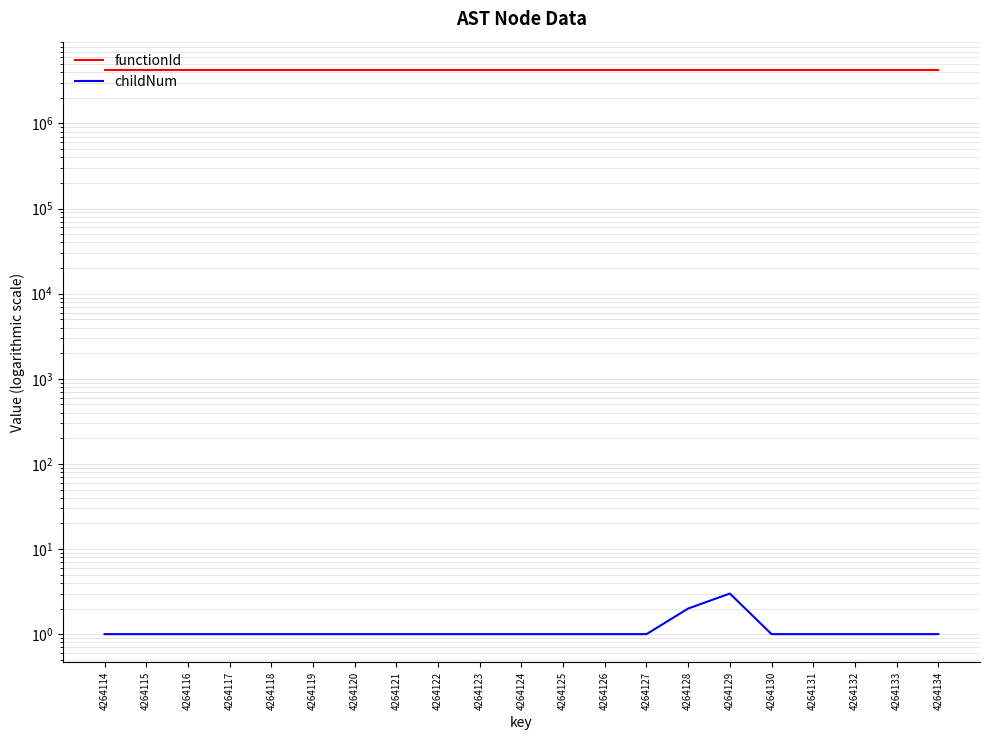

True or false: functionId and childNum intersect in this chart.

False